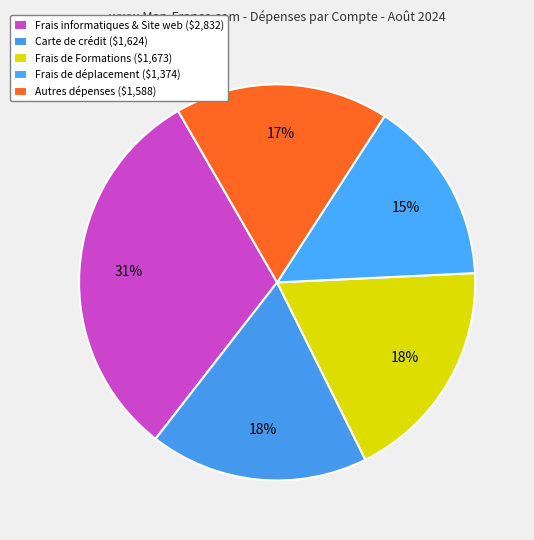

Is there any slice that represents more than half of the pie?

No